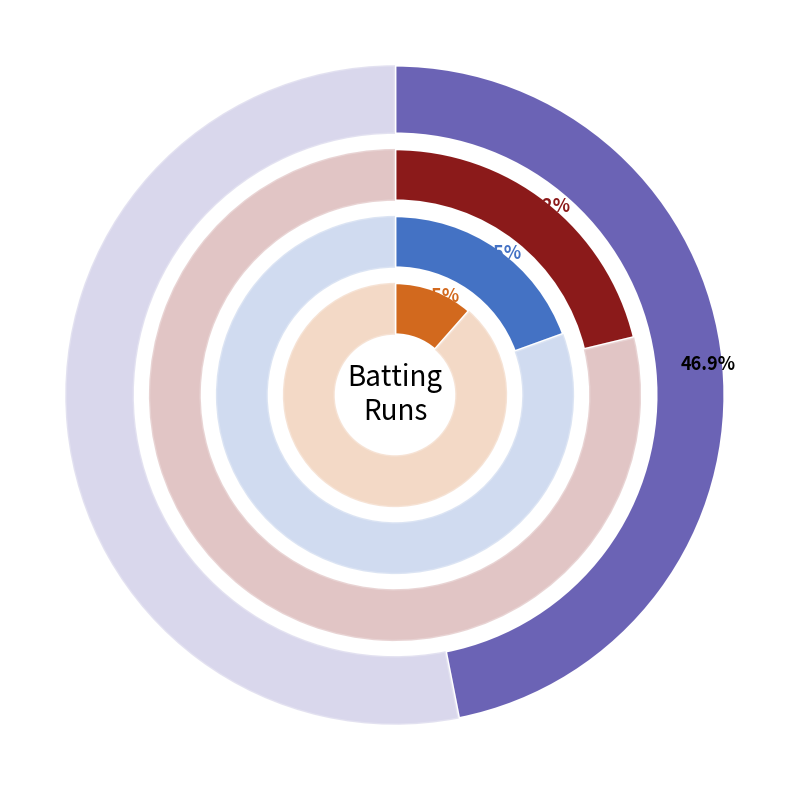

Is it true that c H H Streak b G W Flower is 21% of the pie?

True